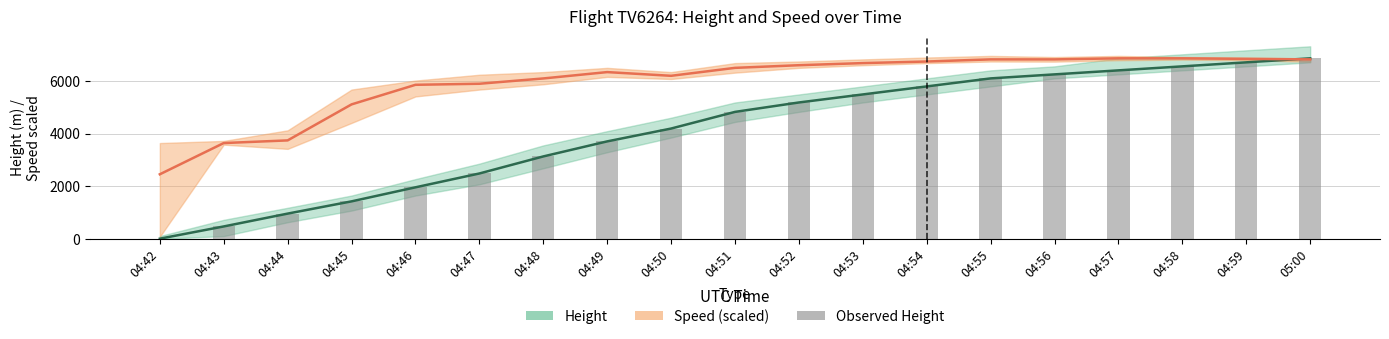

Where does the Height series first go above 4823?

04:51